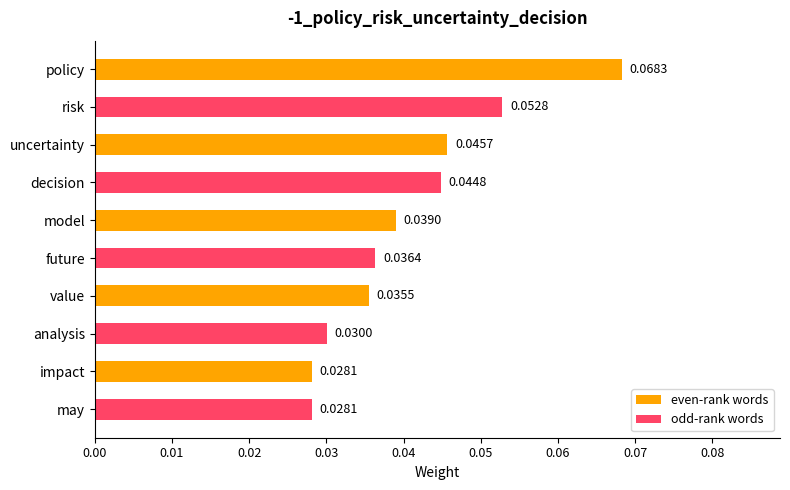

What is the sum of all values?

0.4